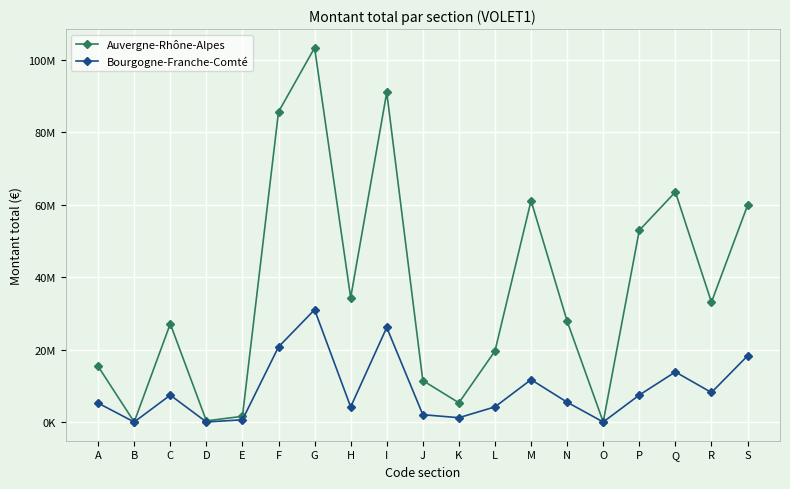

At which category is the sum across all series the highest?

G